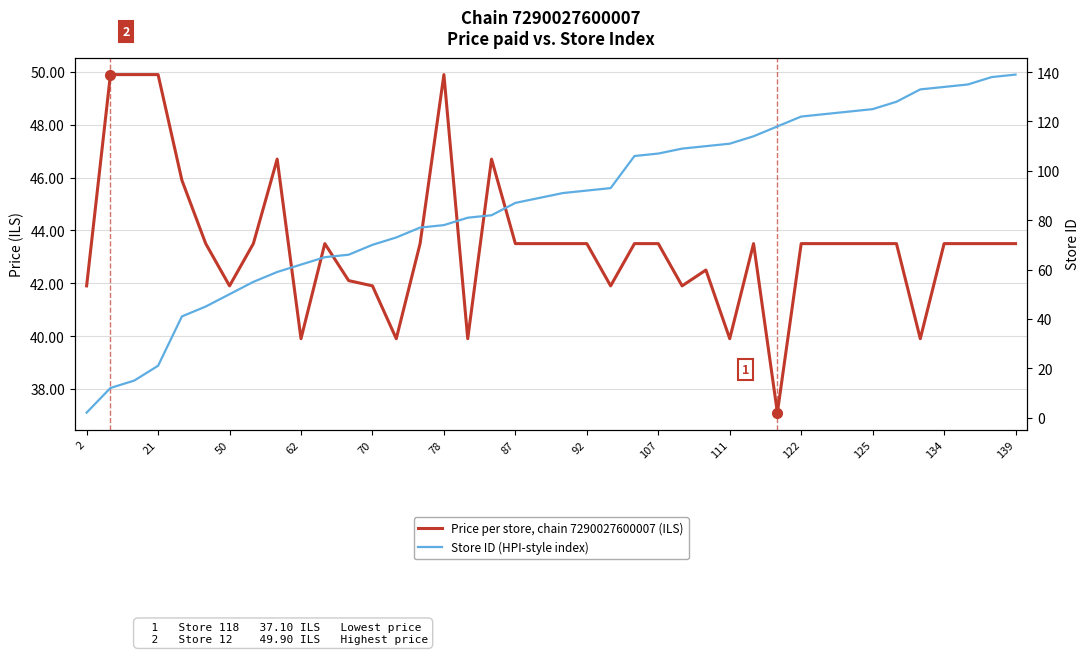

True or false: Price per store, chain 7290027600007 (ILS) has a value of 28.5 at 122.

False